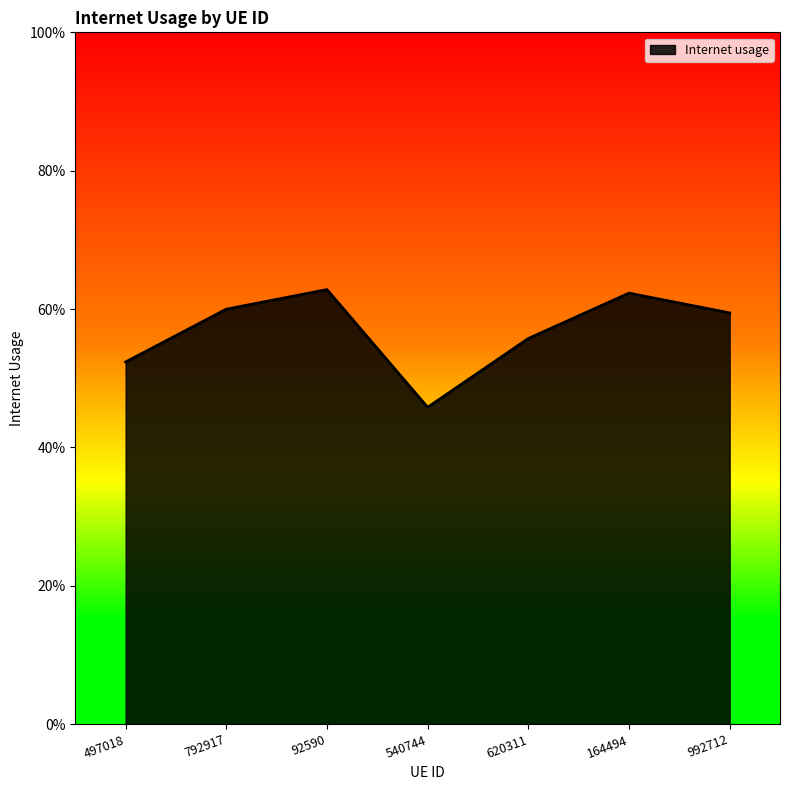

What position from the left is 792917?

2